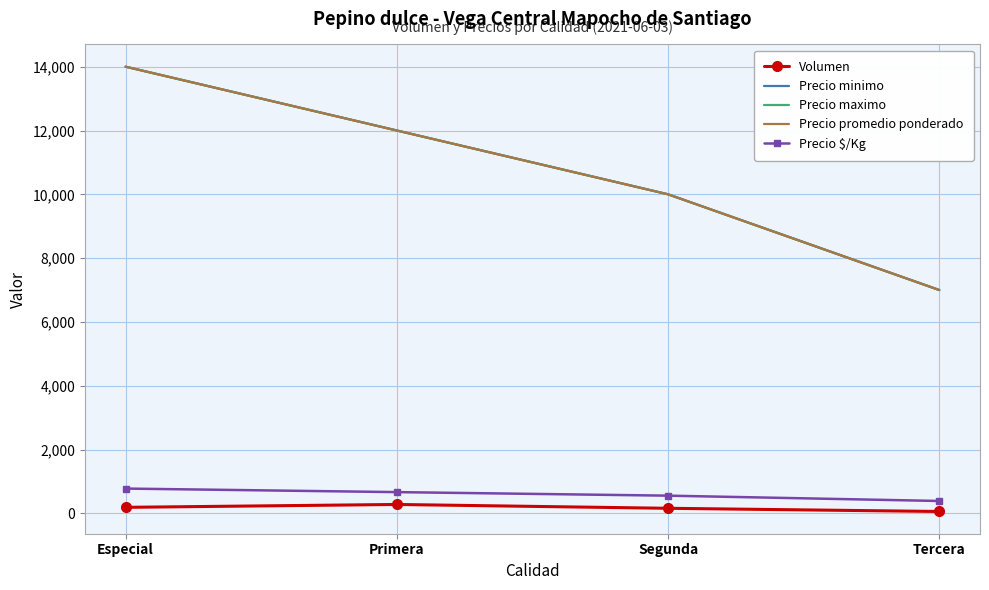

Count the Volumen values in the range 160 to 280.

3